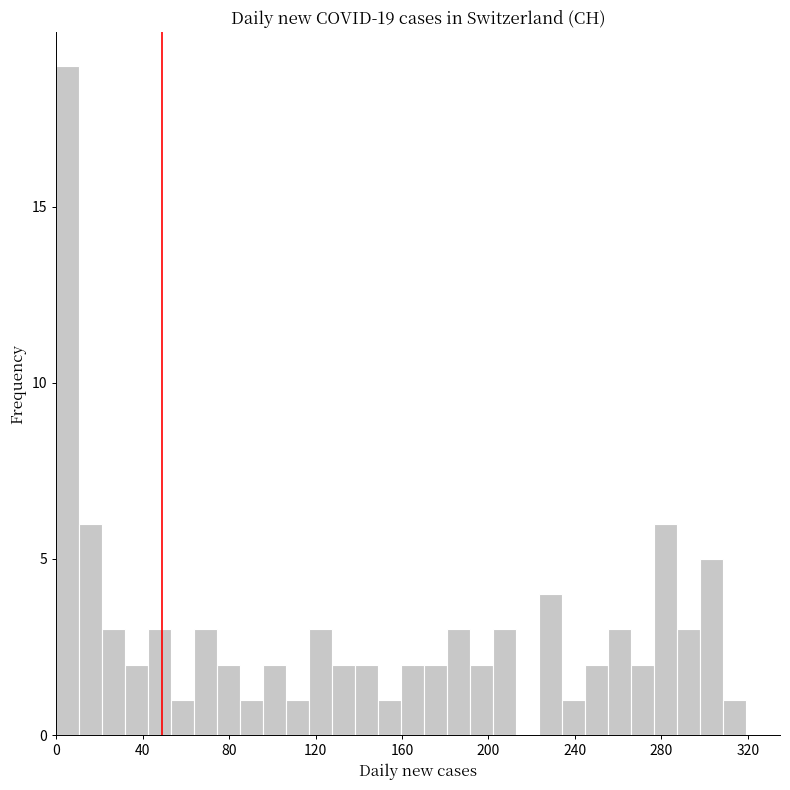

Around what value on the x-axis is the tallest bar? Give the approximate position of its centre, as read against the axis.

5